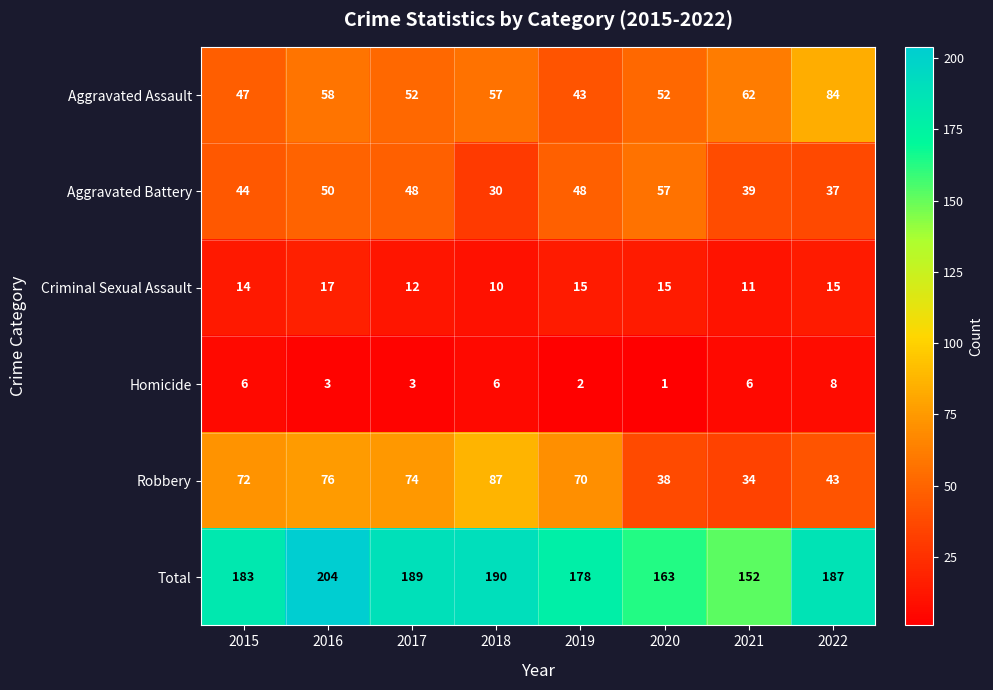

What is the maximum value shown in the chart?

204